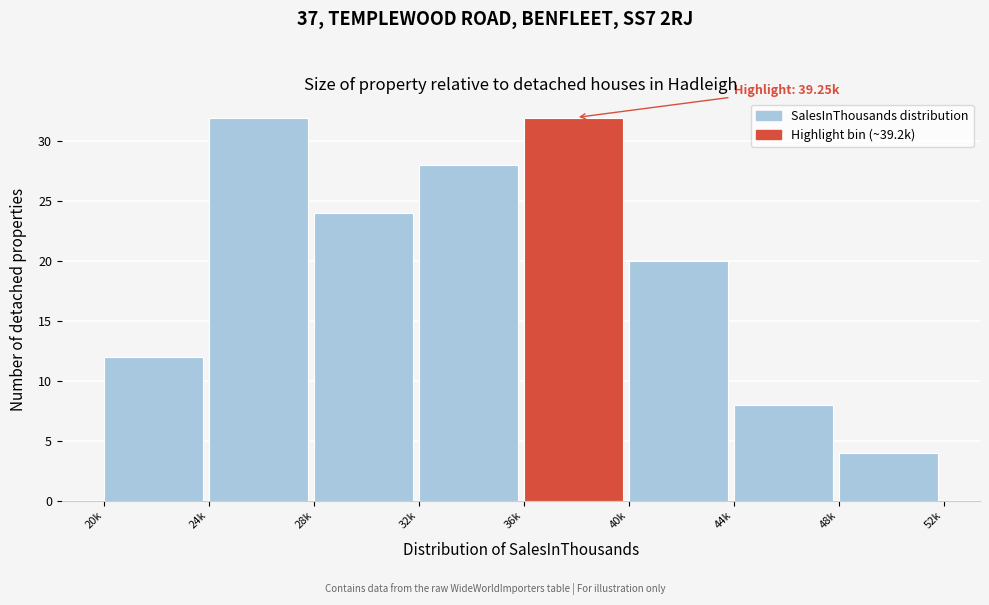

Reading left to right, transcribe all the data shown in this chart.

12	32	24	28	32	20	8	4